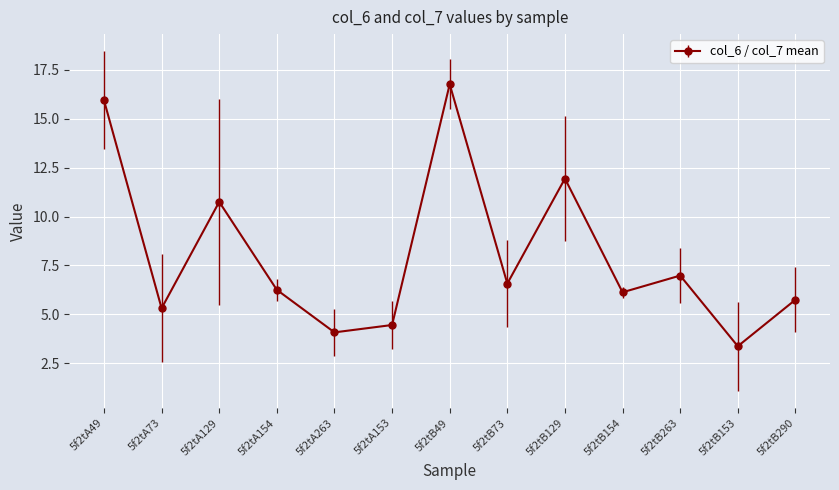

True or false: the data shows 5.3 at 5f2tA73.

True